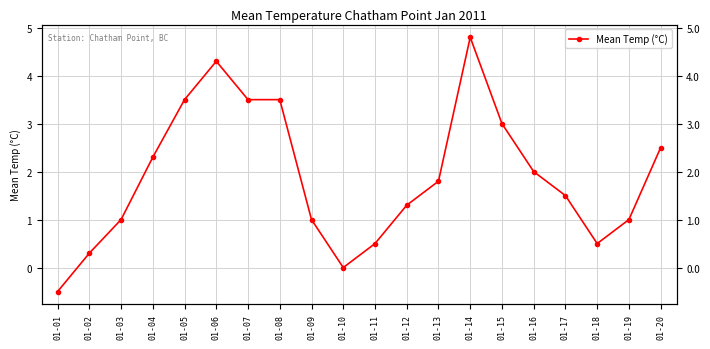

What value does the data have at 01-04?

2.3